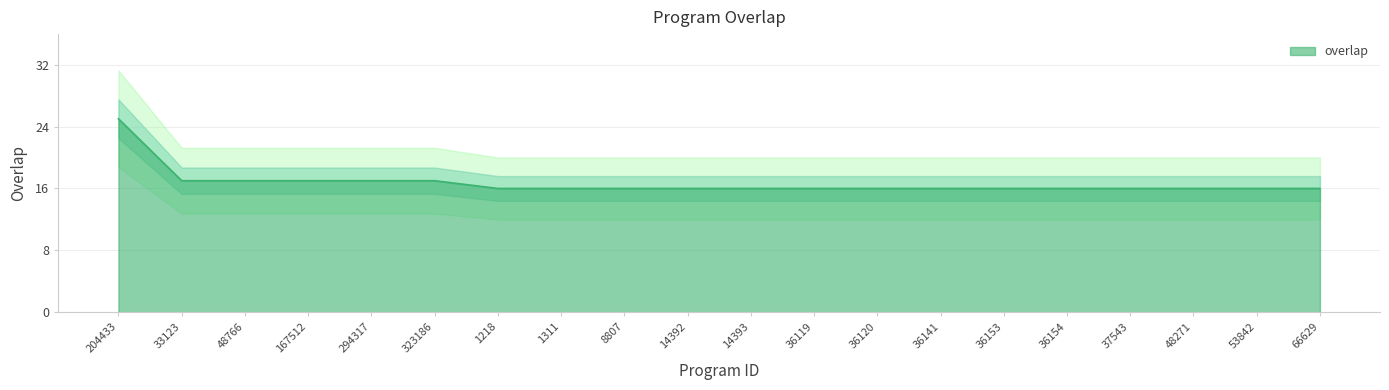

What is the difference between the second highest and second lowest values?

1